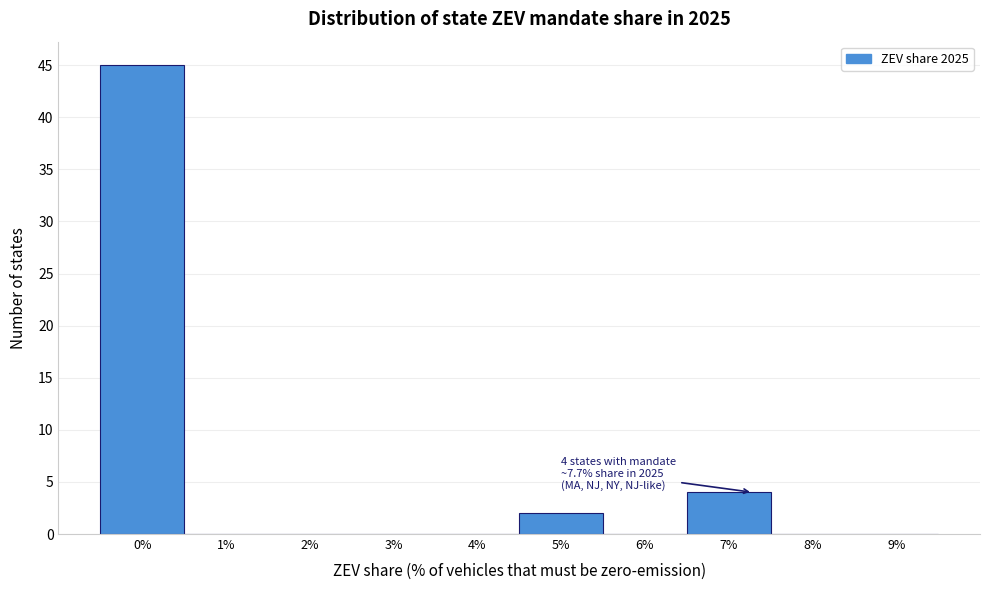

Reading left to right, list all the values displayed in this chart.

0%=45	1%=0	2%=0	3%=0	4%=0	5%=2	6%=0	7%=4	8%=0	9%=0